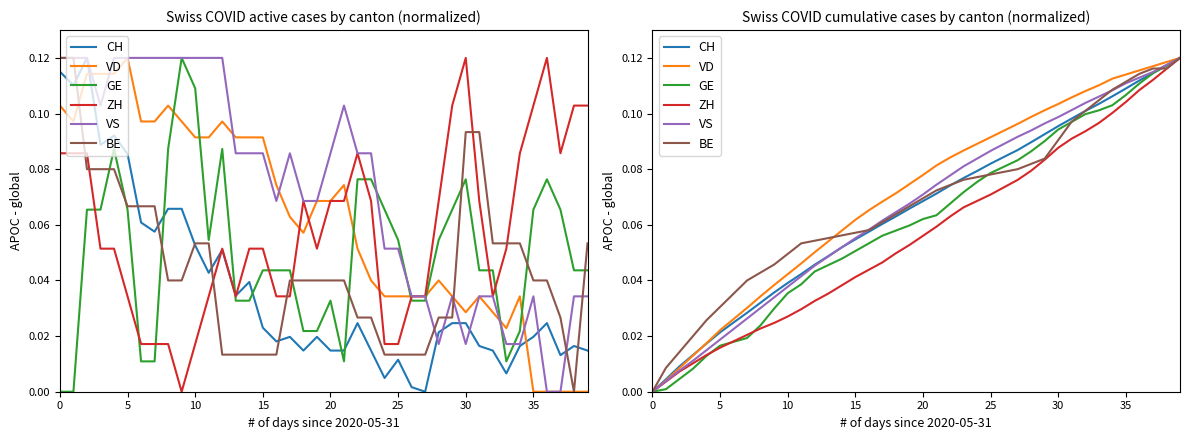

Is it true that VD equals 0.0 at 12?

False